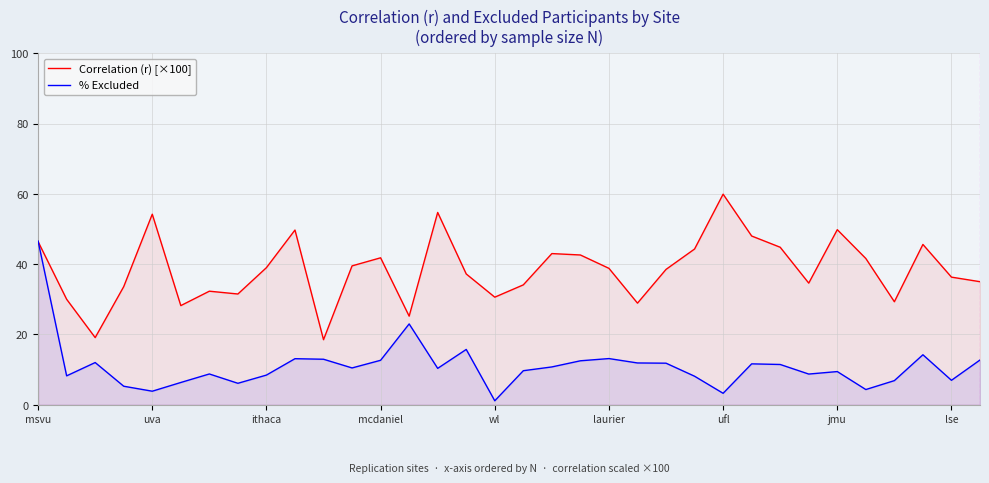

At which category is the sum across all series the highest?

msvu